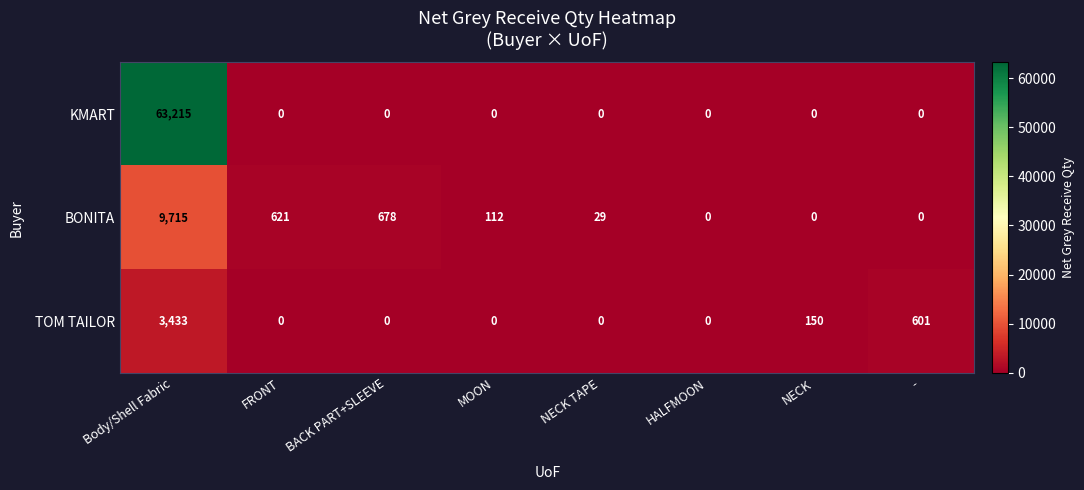

Reading right to left, extract all data points from this chart.

KMART: 0	0	0	0	0	0	0	63215
BONITA: 0	0	0	29	112	678	621	9715
TOM TAILOR: 601	150	0	0	0	0	0	3433